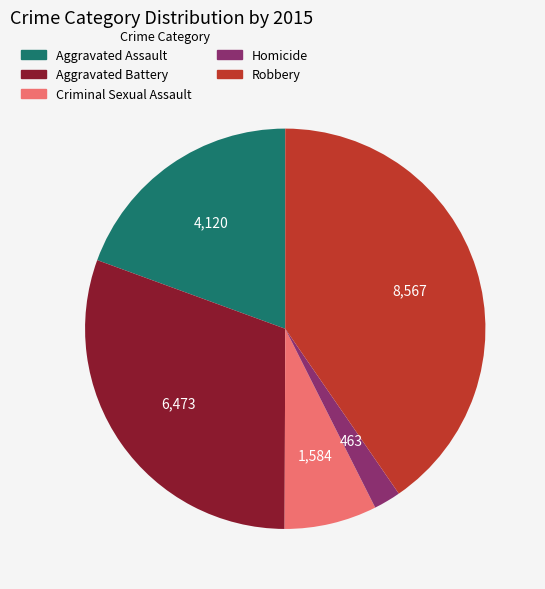

Which has a higher value, Criminal Sexual Assault or Aggravated Battery?

Aggravated Battery